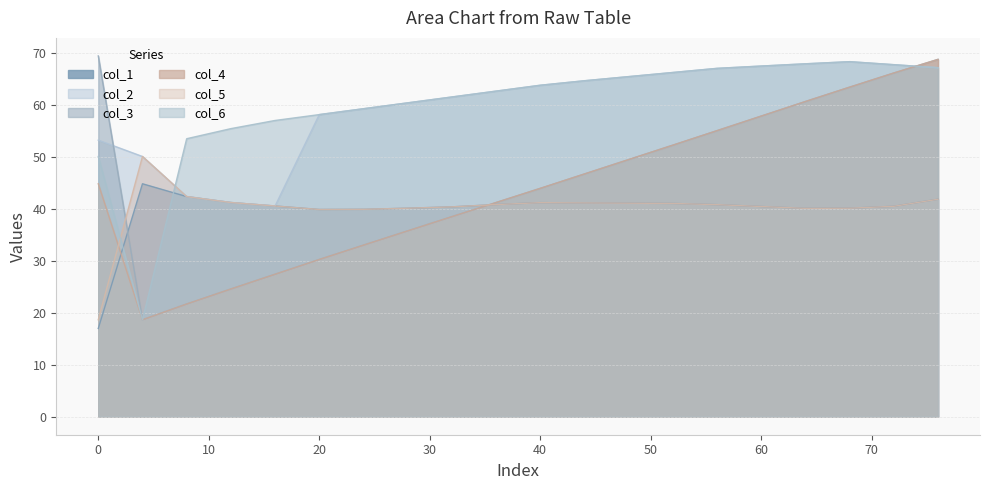

Where is col_5 nearest to the value 34?

20